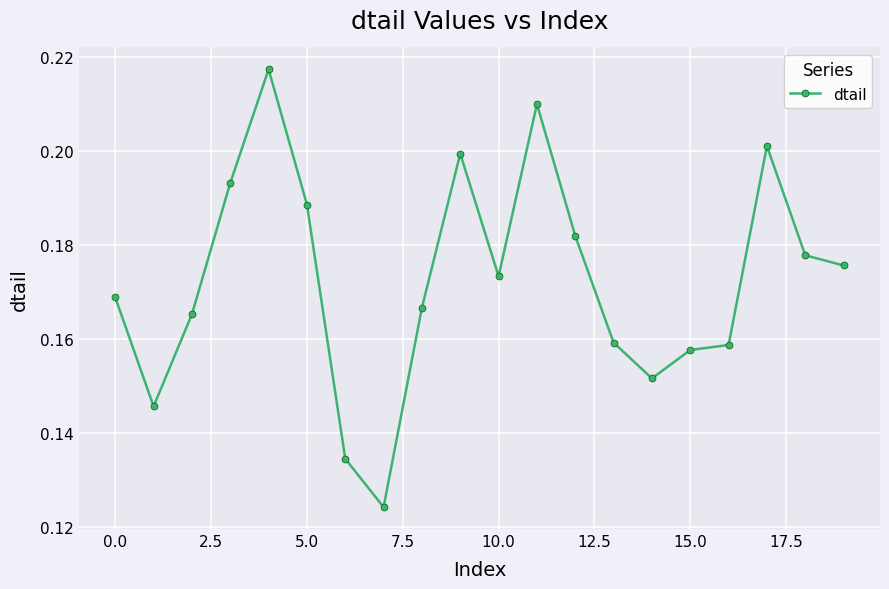

True or false: there are more than 0 points higher than both neighbors.

True